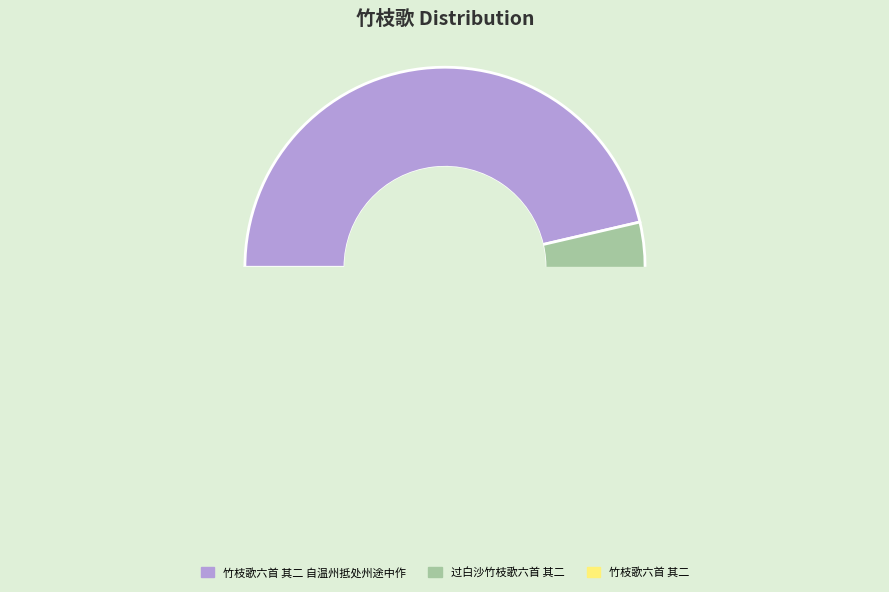

What is the change in value from 竹枝歌六首 其二 自温州抵处州途中作 to 过白沙竹枝歌六首 其二?

-295907